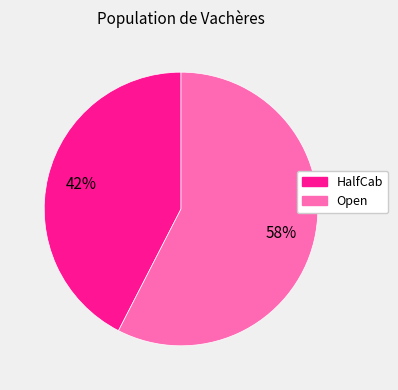

Does HalfCab account for over 50% of the chart?

No